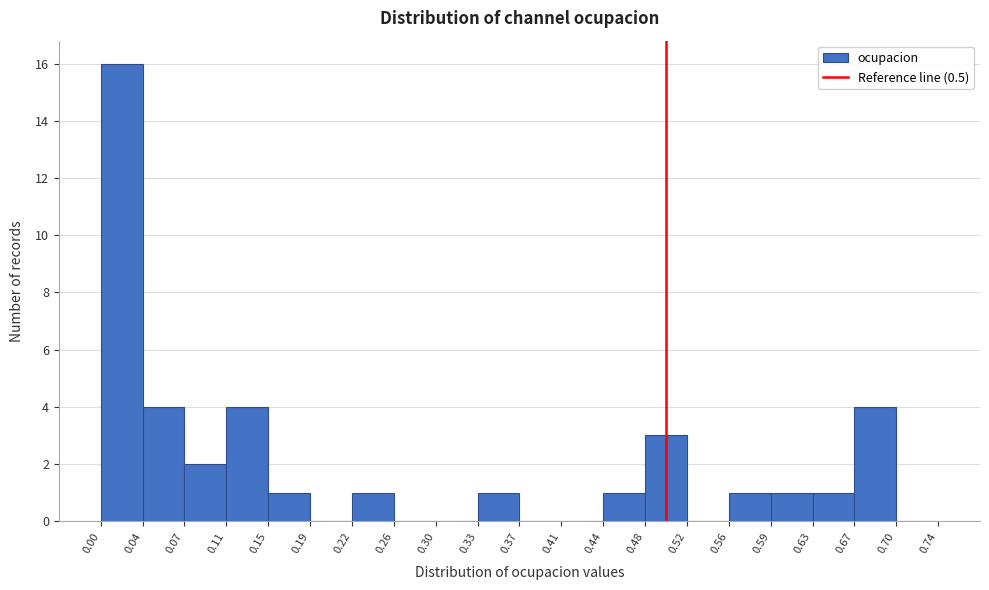

Reading left to right, transcribe this chart: for each bar, give the range it covers on the x-axis and its height. The values are not printed on the chart, so give them approximately, as read against the axis.

0.00 to 0.04: 16
0.04 to 0.07: 4
0.07 to 0.11: 2
0.11 to 0.15: 4
0.15 to 0.19: 1
0.19 to 0.22: 0
0.22 to 0.26: 1
0.26 to 0.30: 0
0.30 to 0.33: 0
0.33 to 0.37: 1
0.37 to 0.41: 0
0.41 to 0.44: 0
0.44 to 0.48: 1
0.48 to 0.52: 3
0.52 to 0.56: 0
0.56 to 0.59: 1
0.59 to 0.63: 1
0.63 to 0.67: 1
0.67 to 0.70: 4
0.70 to 0.74: 0